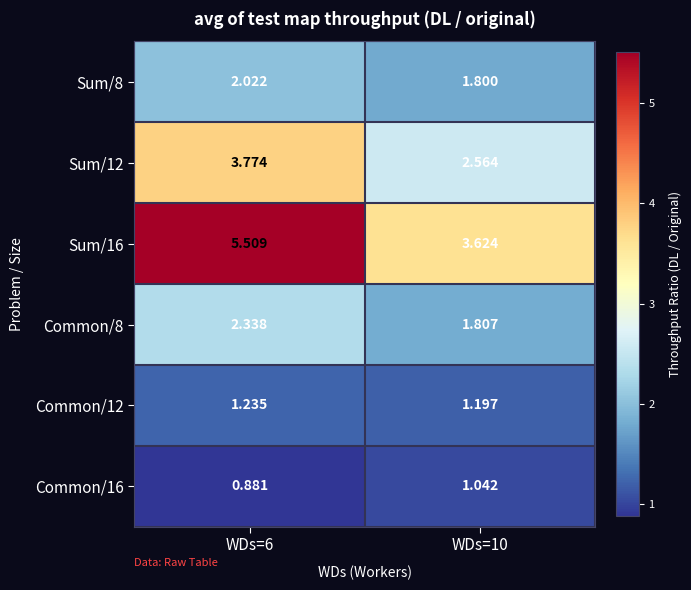

Is the value of Common/8 at WDs=10 greater than the value of Common/16 at WDs=10?

Yes